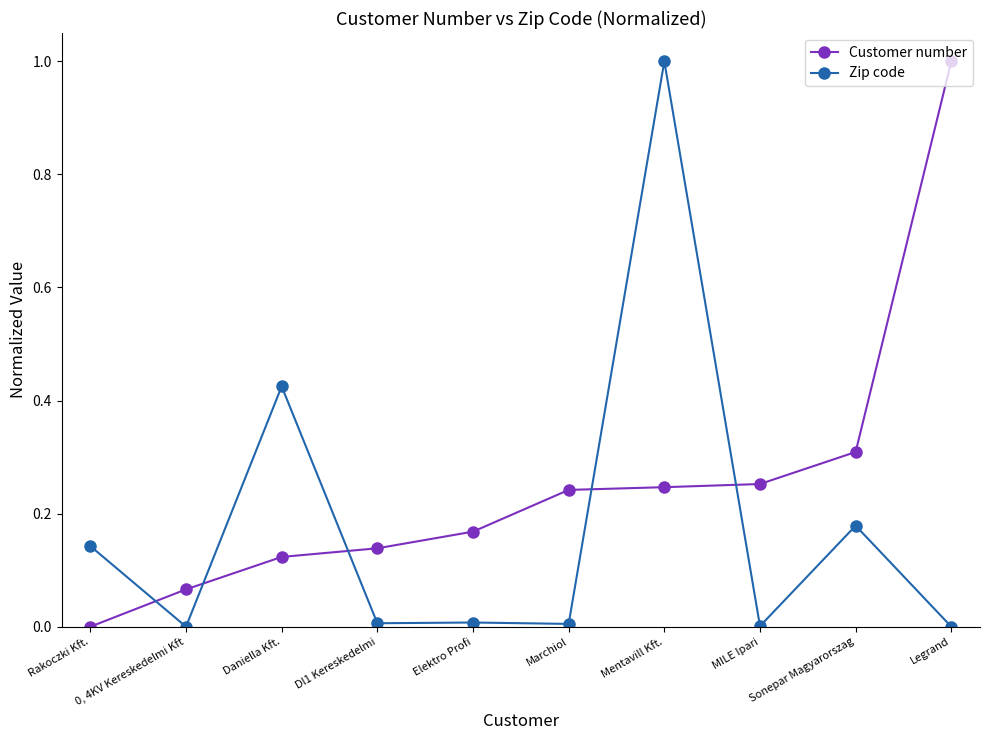

Between MILE Ipari and Legrand, which series saw the biggest shift?

Customer number